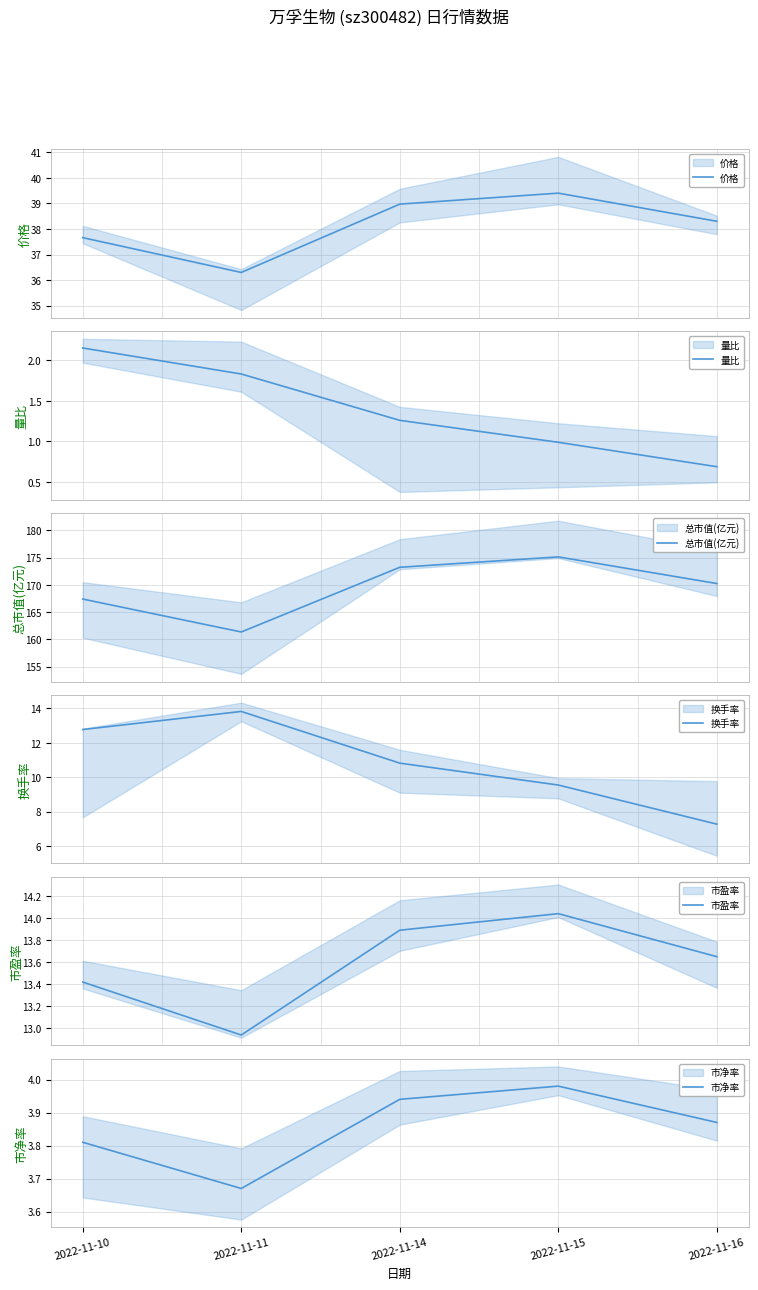

Reading left to right, what are all the values shown in this chart?

价格: 37.7	36.3	39.0	39.4	38.3
量比: 2.1	1.8	1.3	1.0	0.7
总市值(亿元): 167.4	161.4	173.2	175.1	170.2
换手率: 12.8	13.8	10.8	9.6	7.3
市盈率: 13.4	12.9	13.9	14.0	13.7
市净率: 3.8	3.7	3.9	4.0	3.9